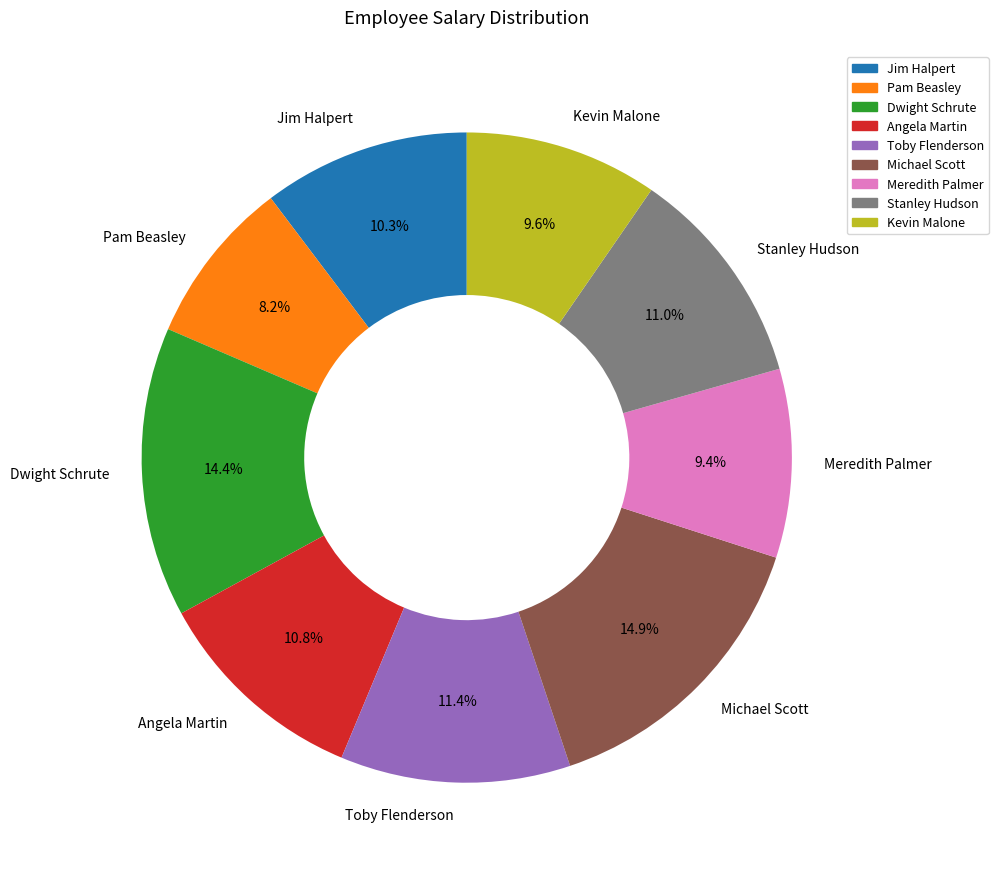

What is the smallest slice in the pie chart?

Pam Beasley